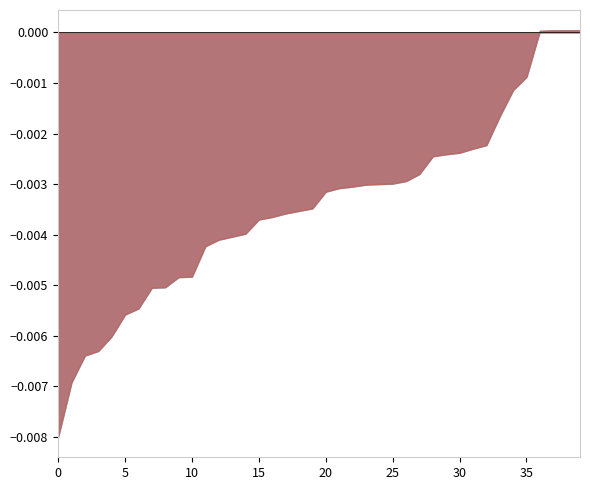

True or false: Price_norm has a value of -0.0 at Toncoin.

True